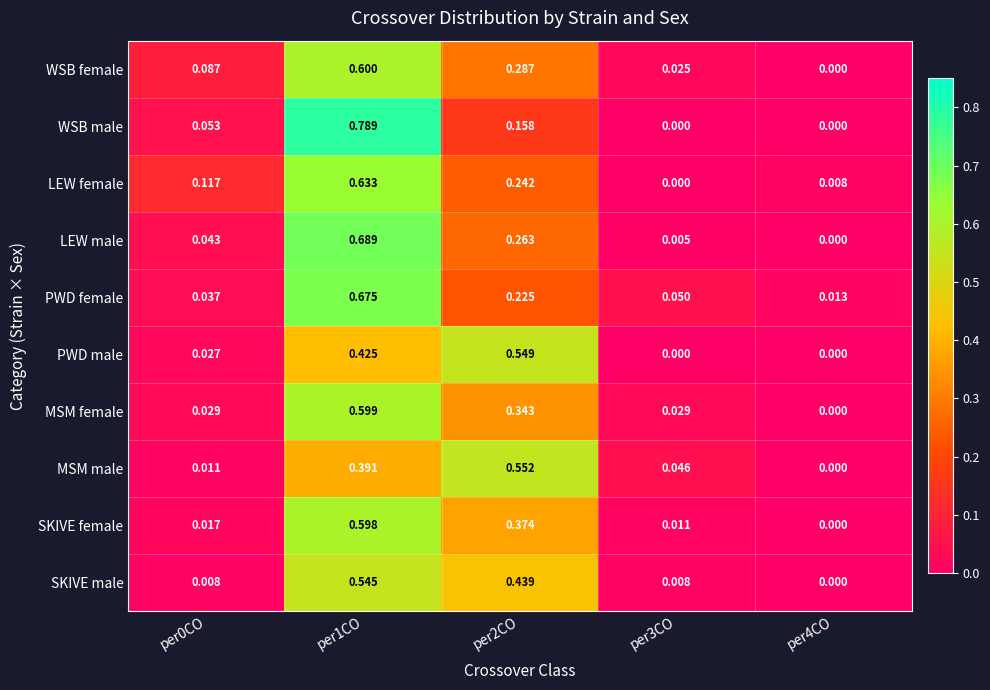

Which series has the widest spread of values?

WSB male